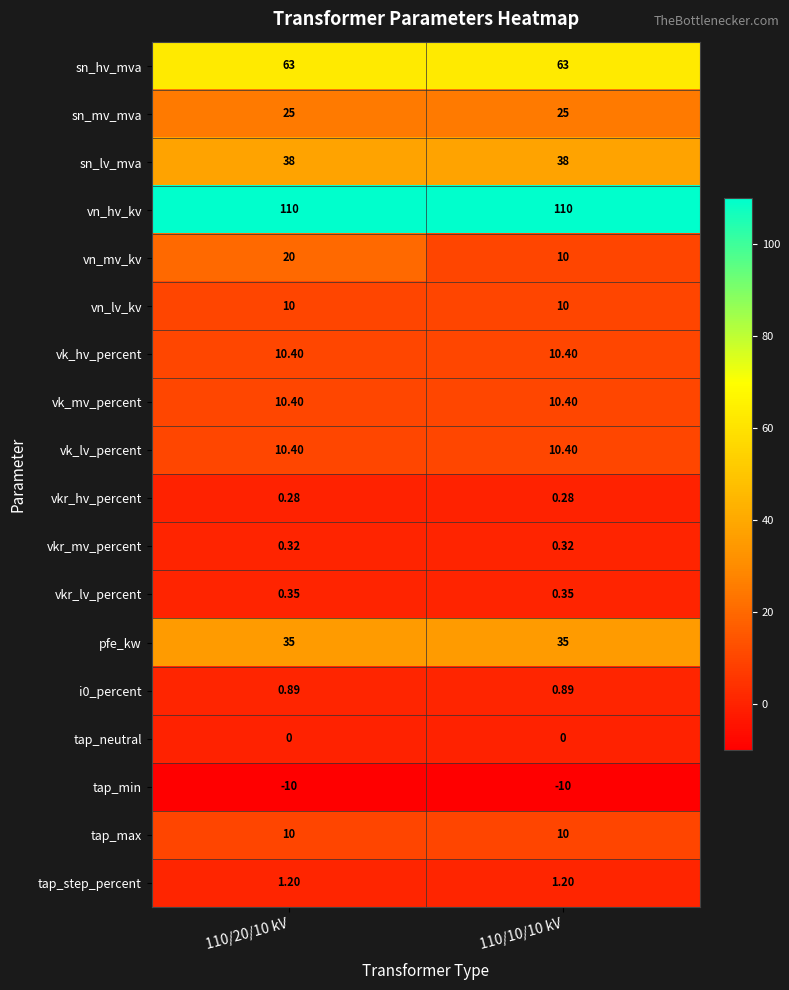

What is the total value across all series at 110/10/10 kV?

325.2